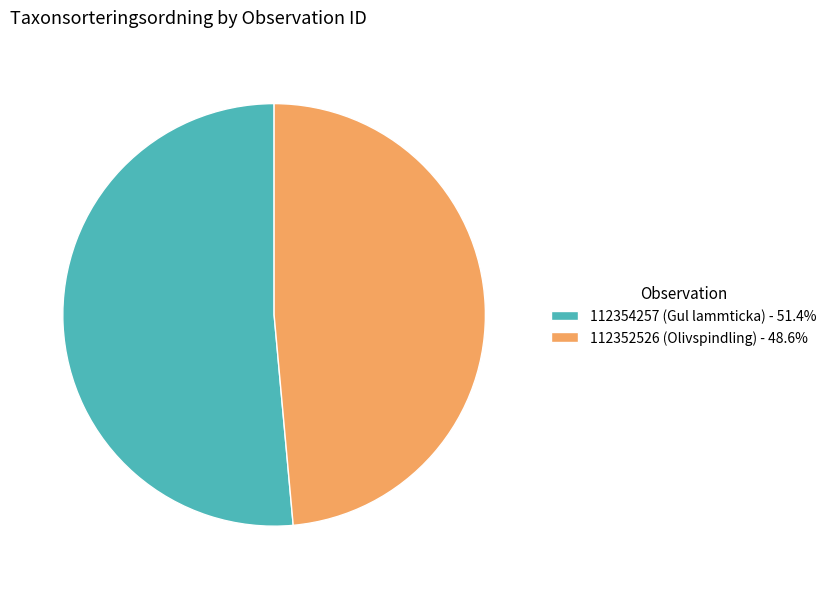

How many slices are in this pie chart?

2